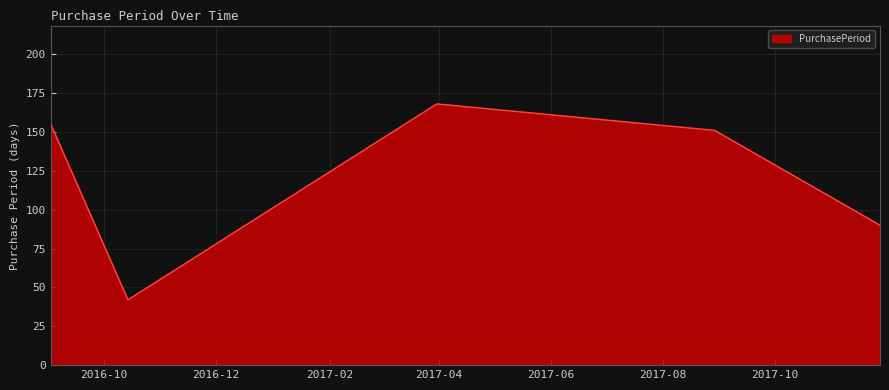

How many interior local valleys (lower than both neighbors) does the data have?

1